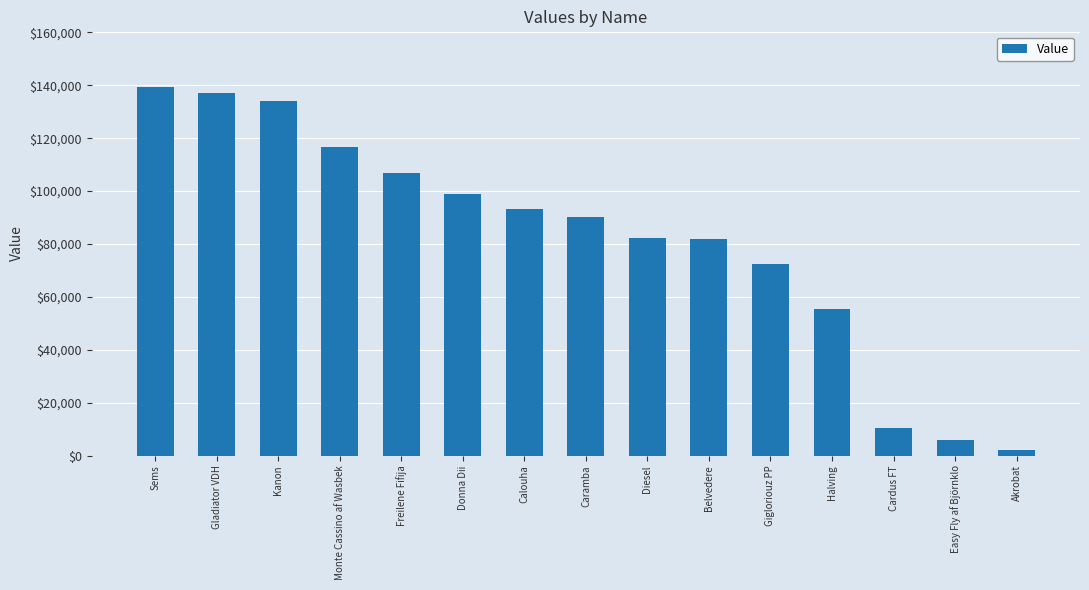

What is the minimum value shown in the chart?

2135